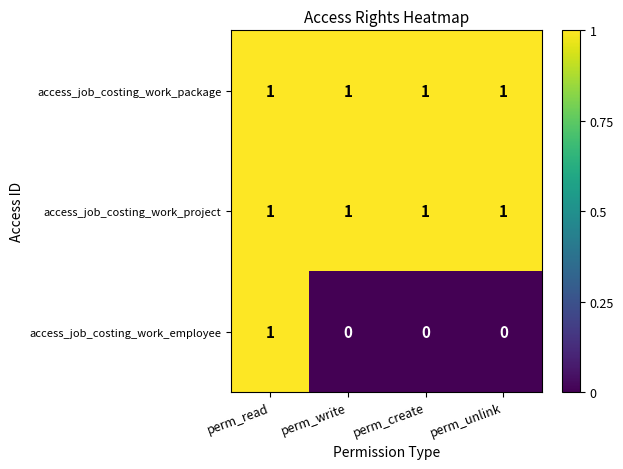

How many access_job_costing_work_employee values are between 0 and 1?

4